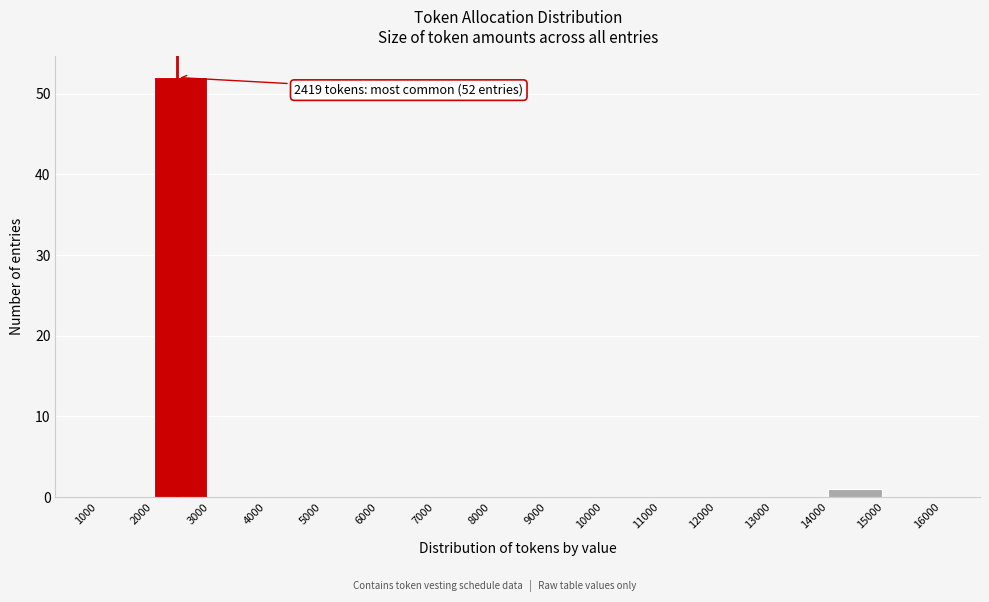

Which range on the x-axis has the tallest bar?

2000 to 3000